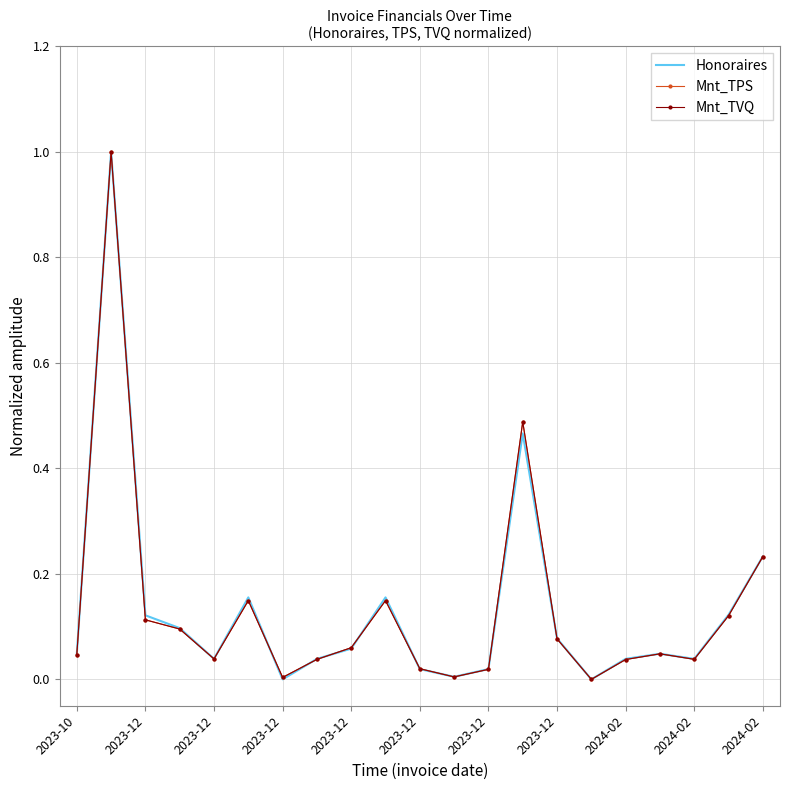

What is the highest value of the Mnt_TVQ series?

1.0